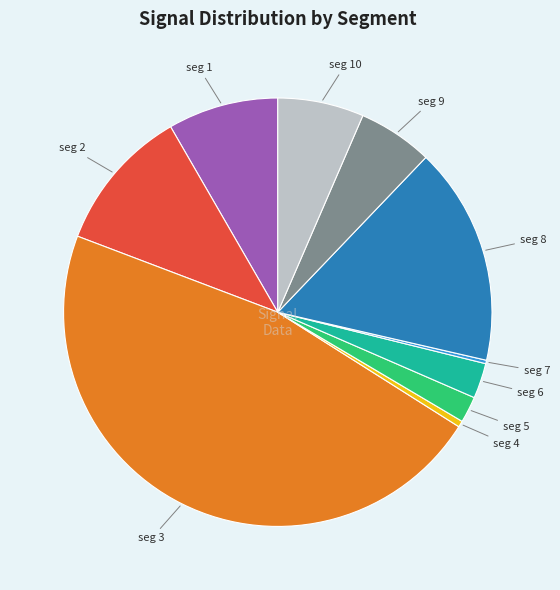

Does any single category account for the majority?

No